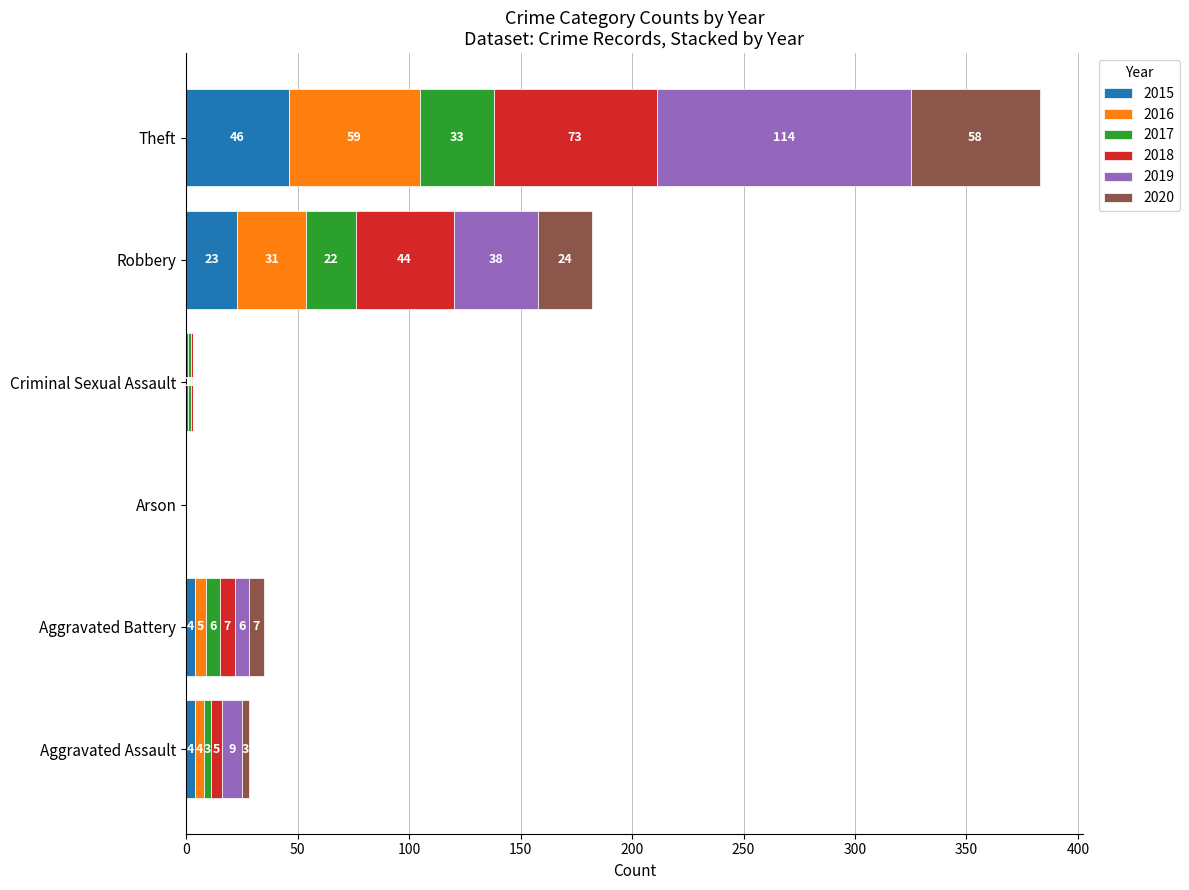

What is the highest value of the 2015 series?

46